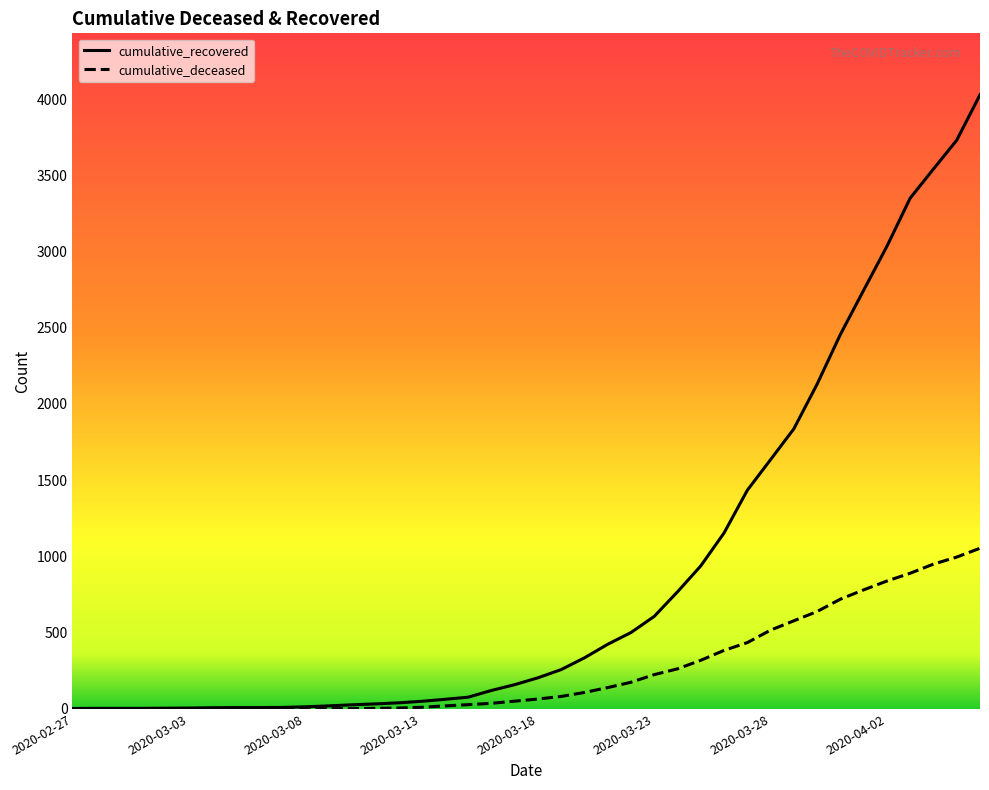

What is the greatest value displayed?

4028